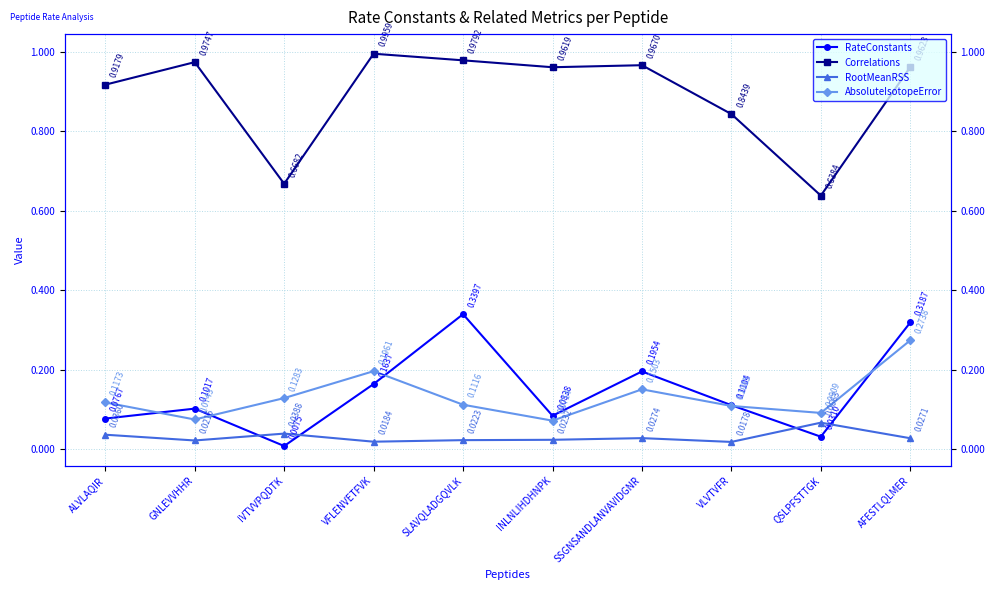

What is the approximate value of Correlations at IVTVVPQDTK?

0.7